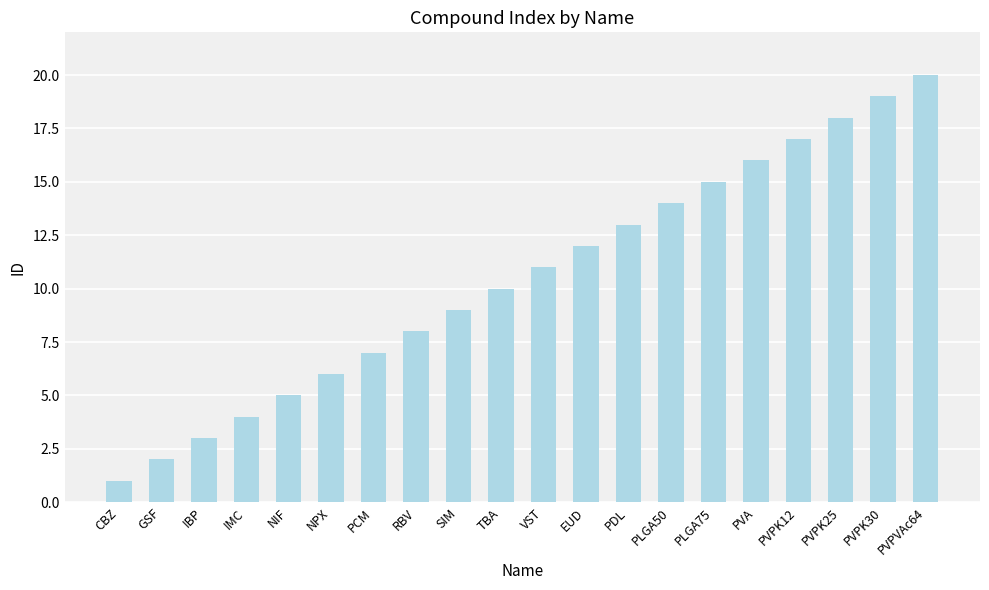

How many values are below 11?

10